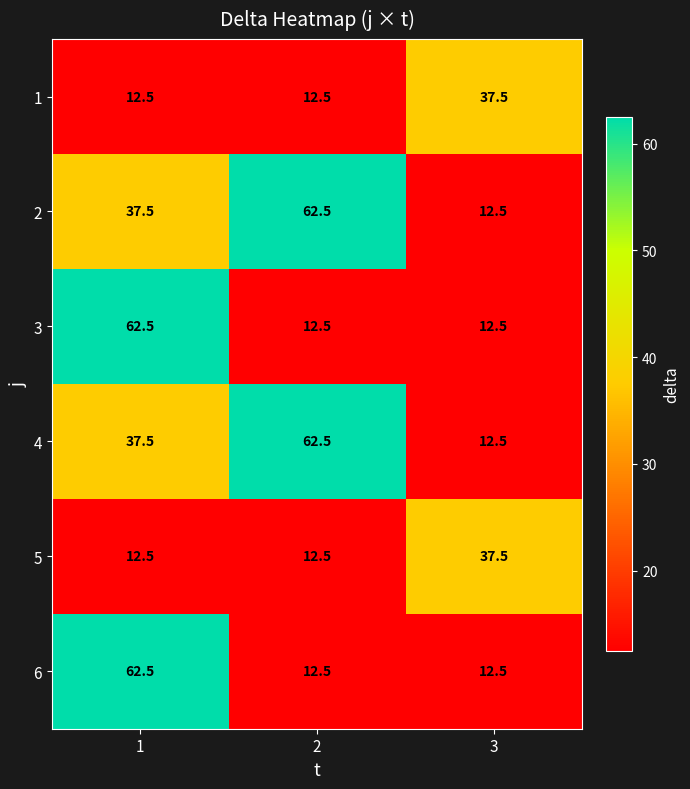

What is the smallest value displayed?

12.5